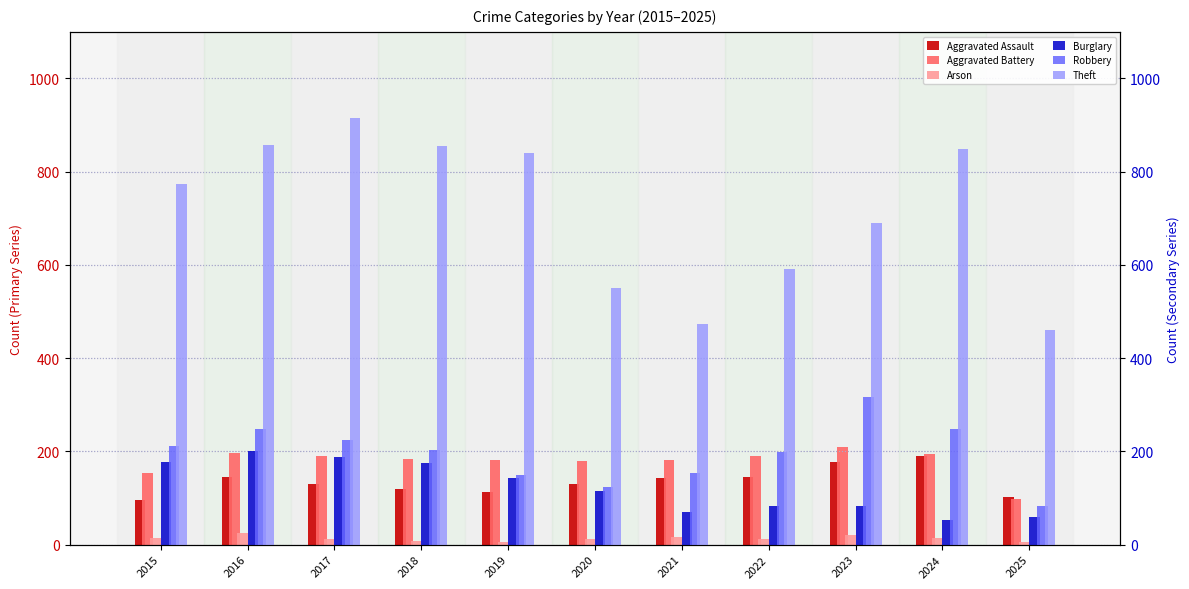

What are all the series names shown in the legend?

Aggravated Assault, Aggravated Battery, Arson, Burglary, Robbery, Theft